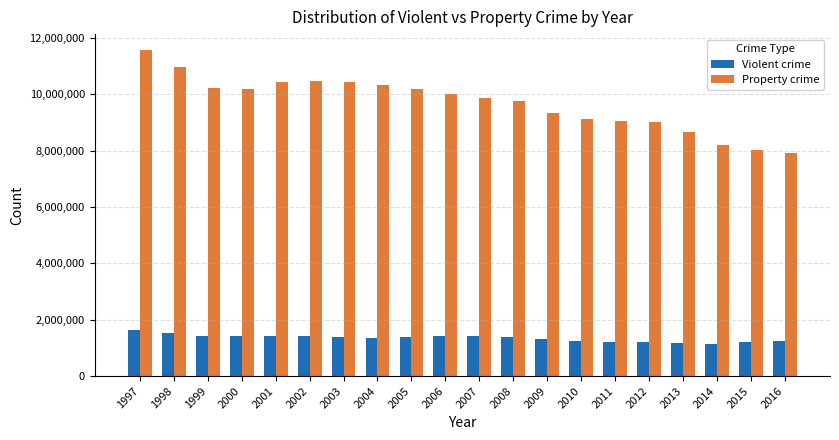

What is the difference between the Violent crime values at 2012 and 2002?

206620